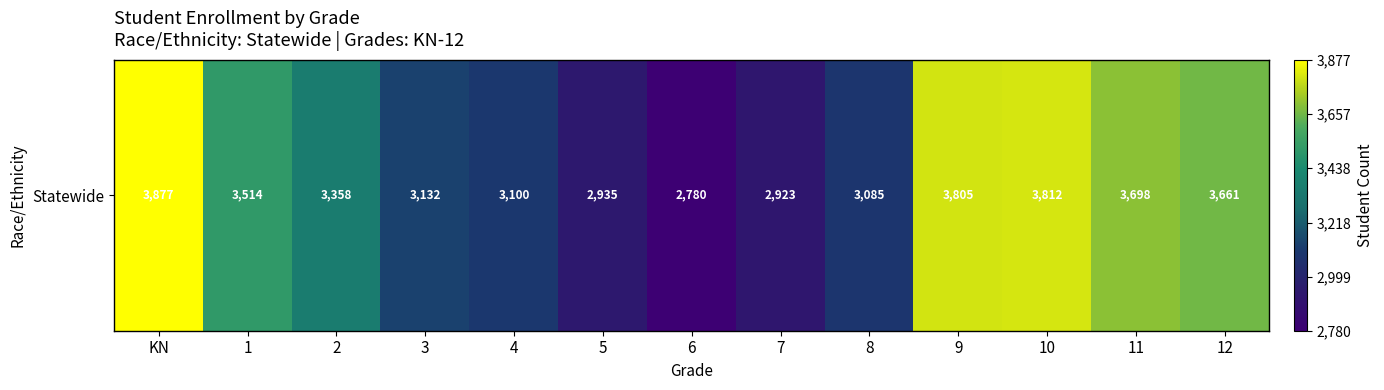

Which has a higher value, 7 or 6?

7